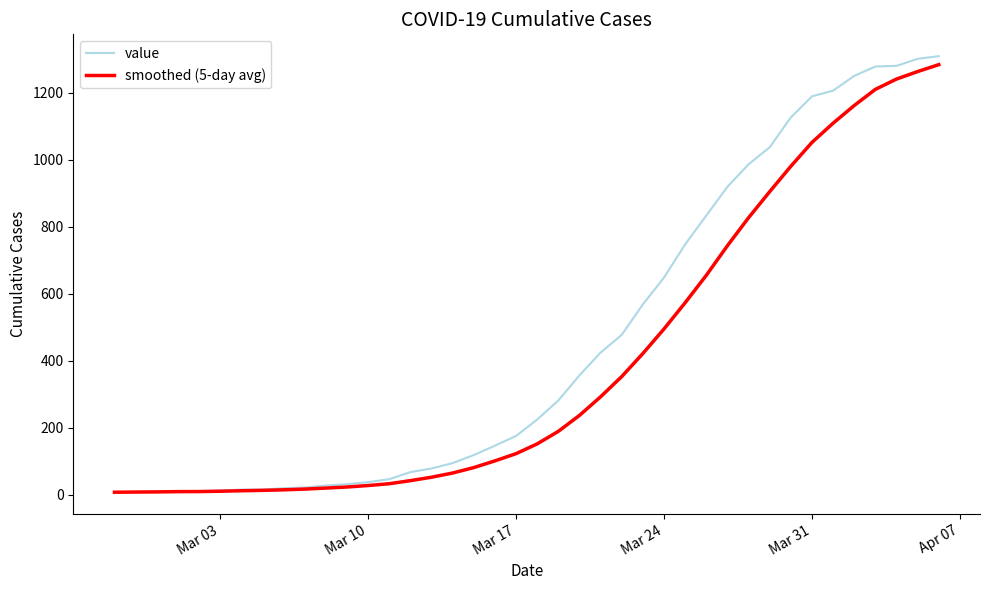

Which series has the largest total across all categories?

value